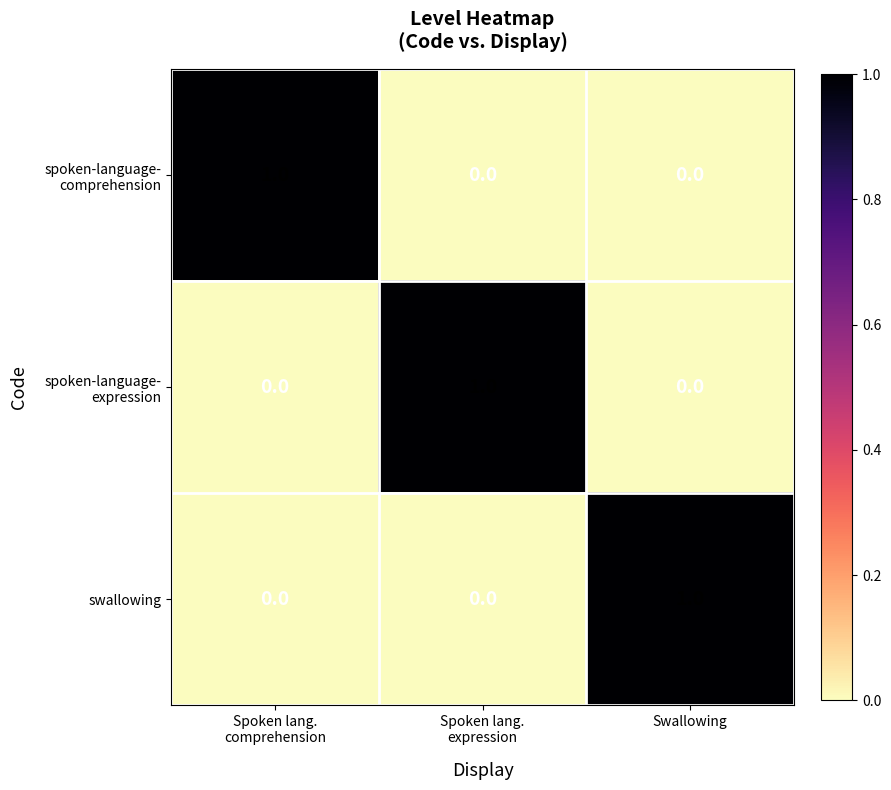

Is it true that swallowing equals 1 at Swallowing?

True